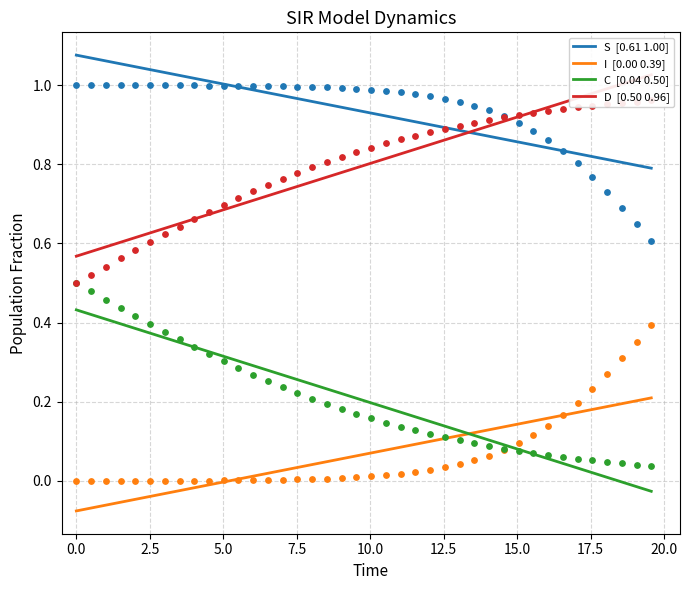

Is the value of S at −2.5 greater than the value of I at 25?

Yes